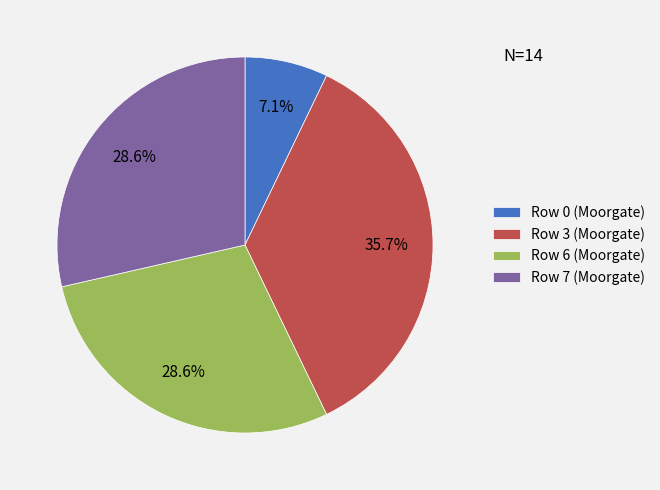

Which slice is the largest?

Row 3 (Moorgate)